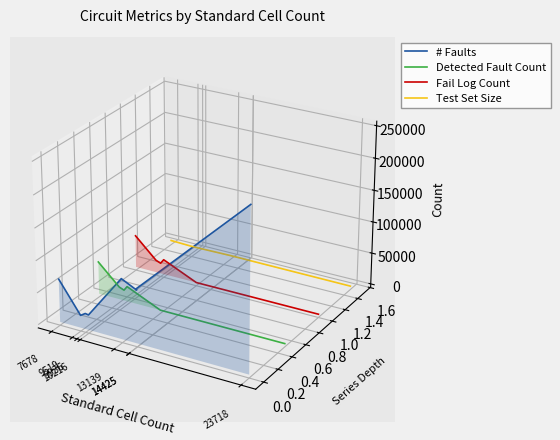

True or false: Detected Fault Count and Test Set Size cross at least once.

False